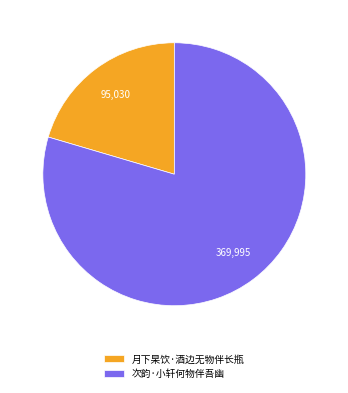

How many slices are in this pie chart?

2